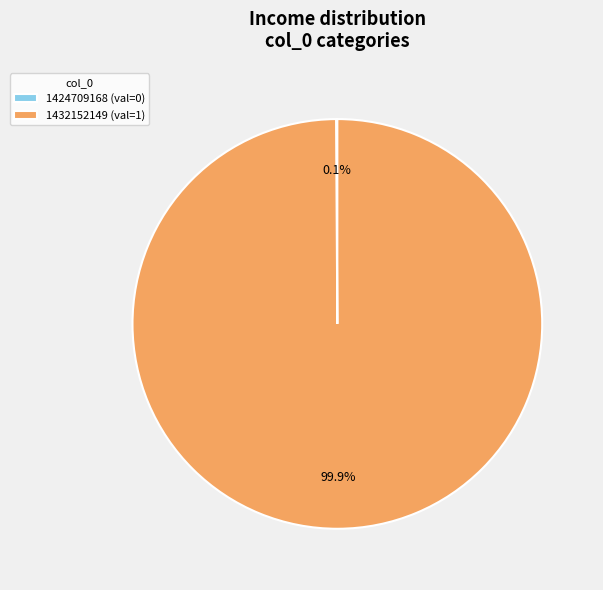

Which category accounts for the majority?

1432152149